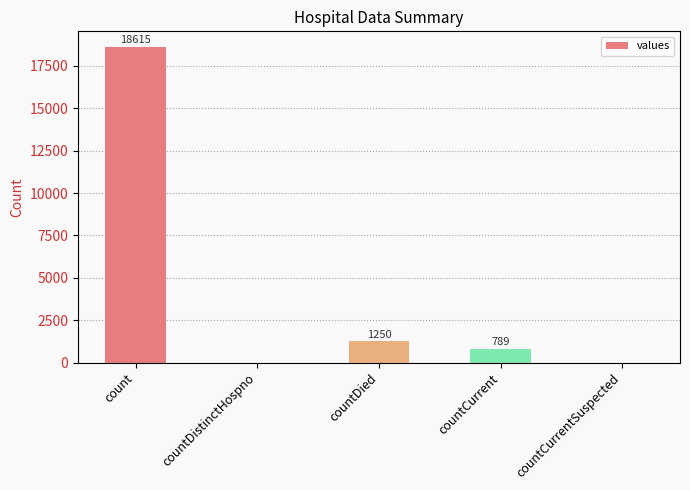

Where does the data first go above 789?

count